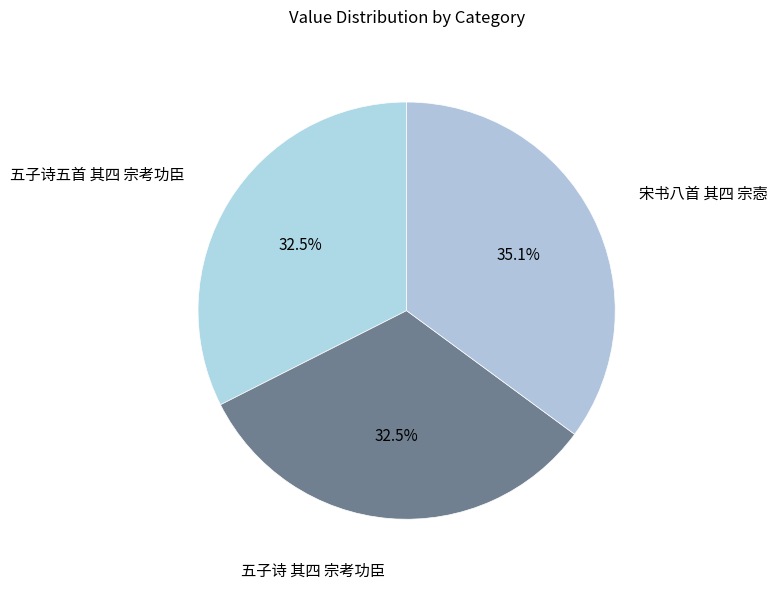

Does 五子诗五首 其四 宗考功臣 represent more than half of the total?

No